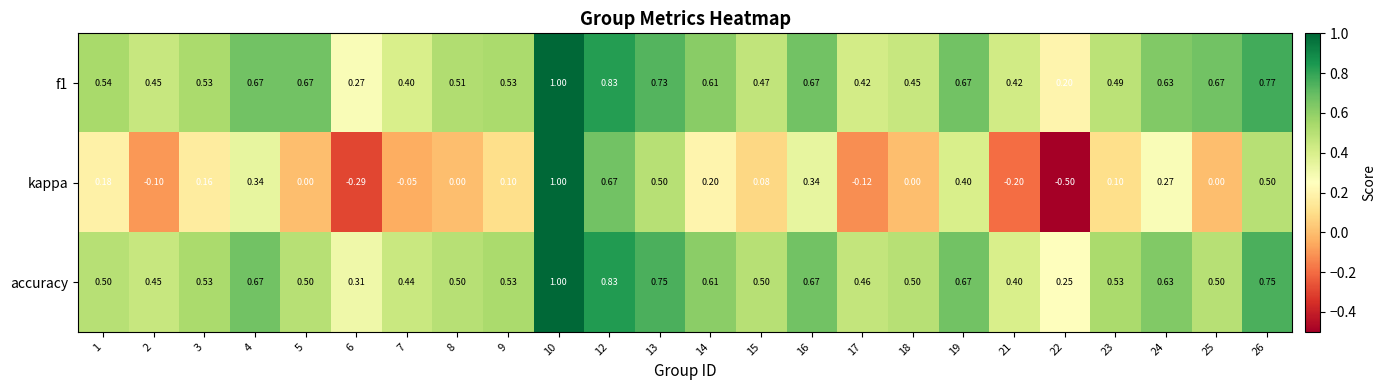

Which series has the largest total across all categories?

f1